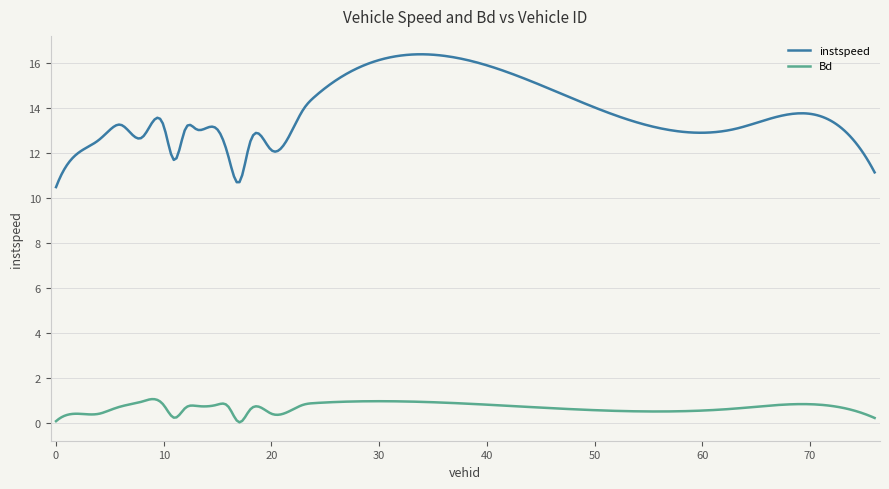

Which series has the largest range (max minus min)?

instspeed